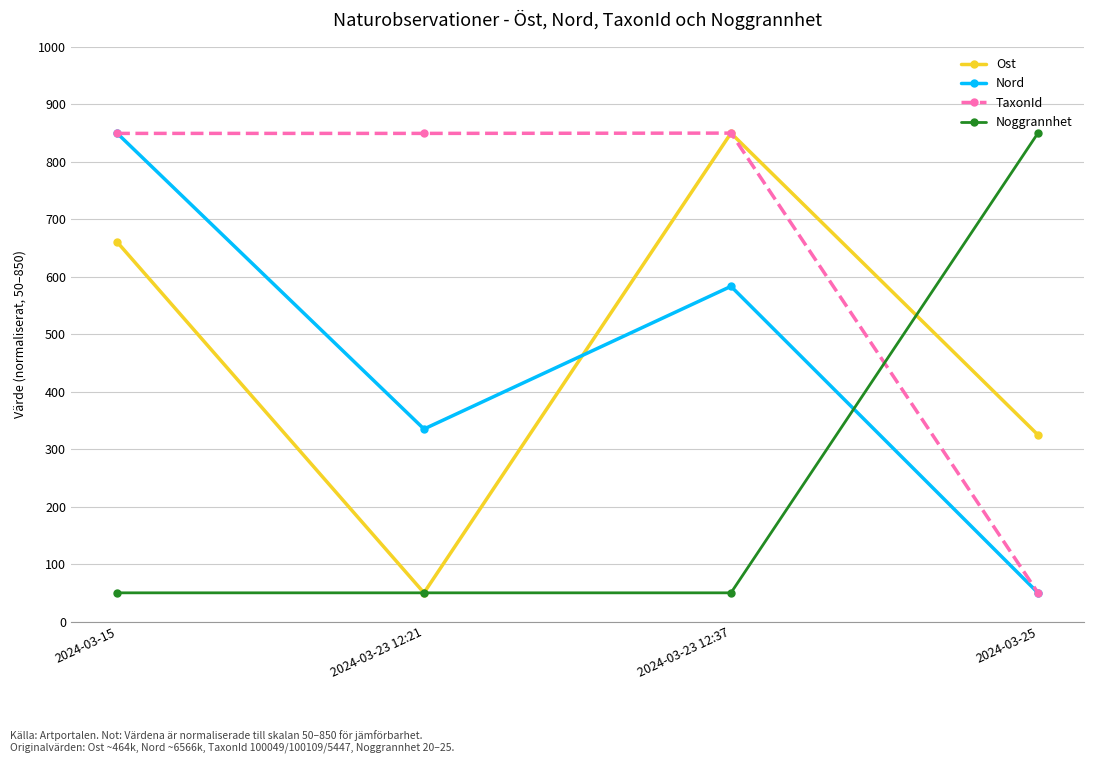

What is the label of the 3rd point from the left?

2024-03-23 12:37